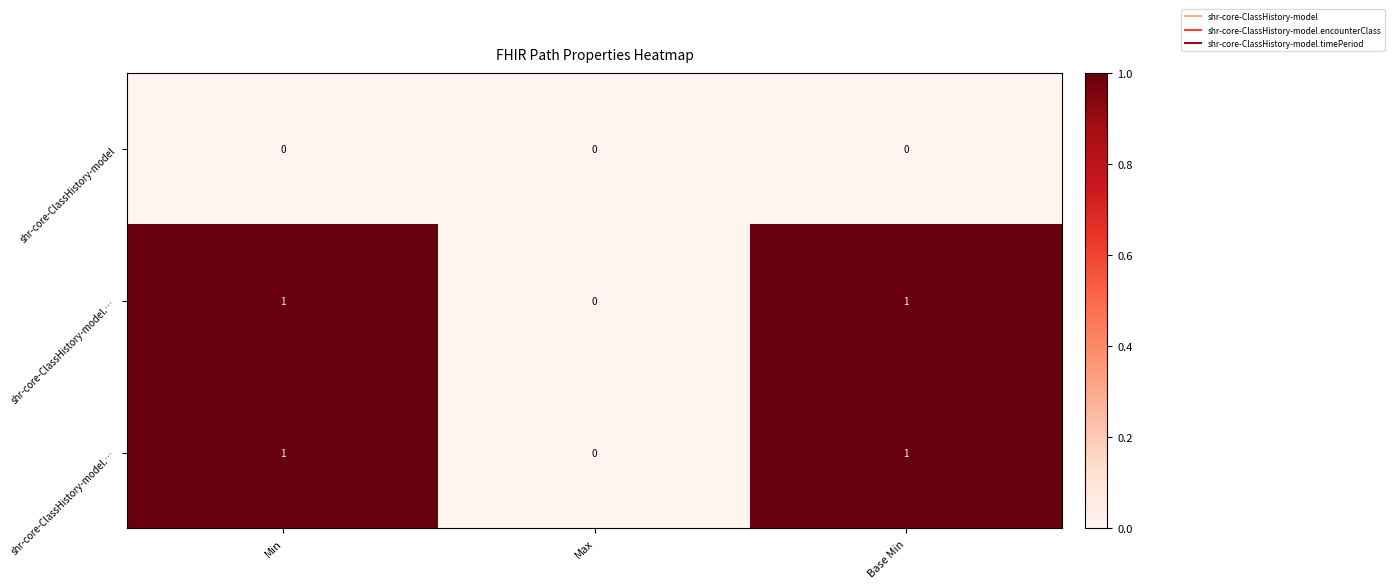

At how many categories does at least one series exceed 0?

2